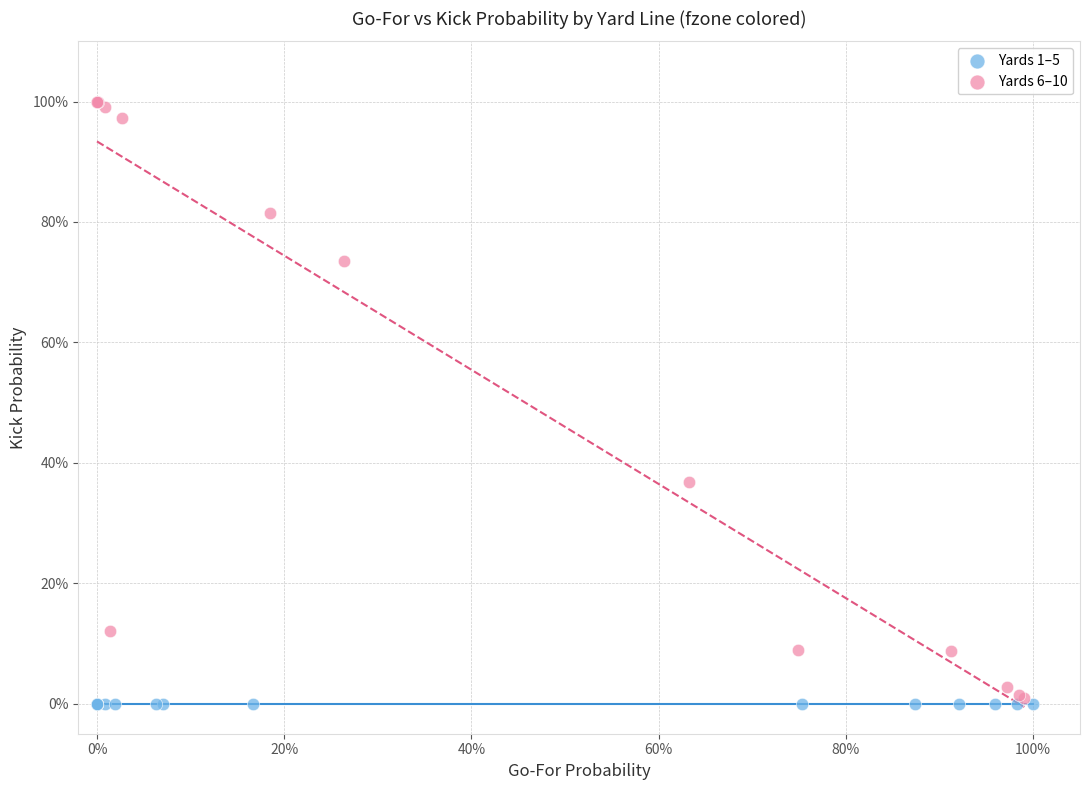

What are all the series names shown in the legend?

Yards 1–5, Yards 6–10